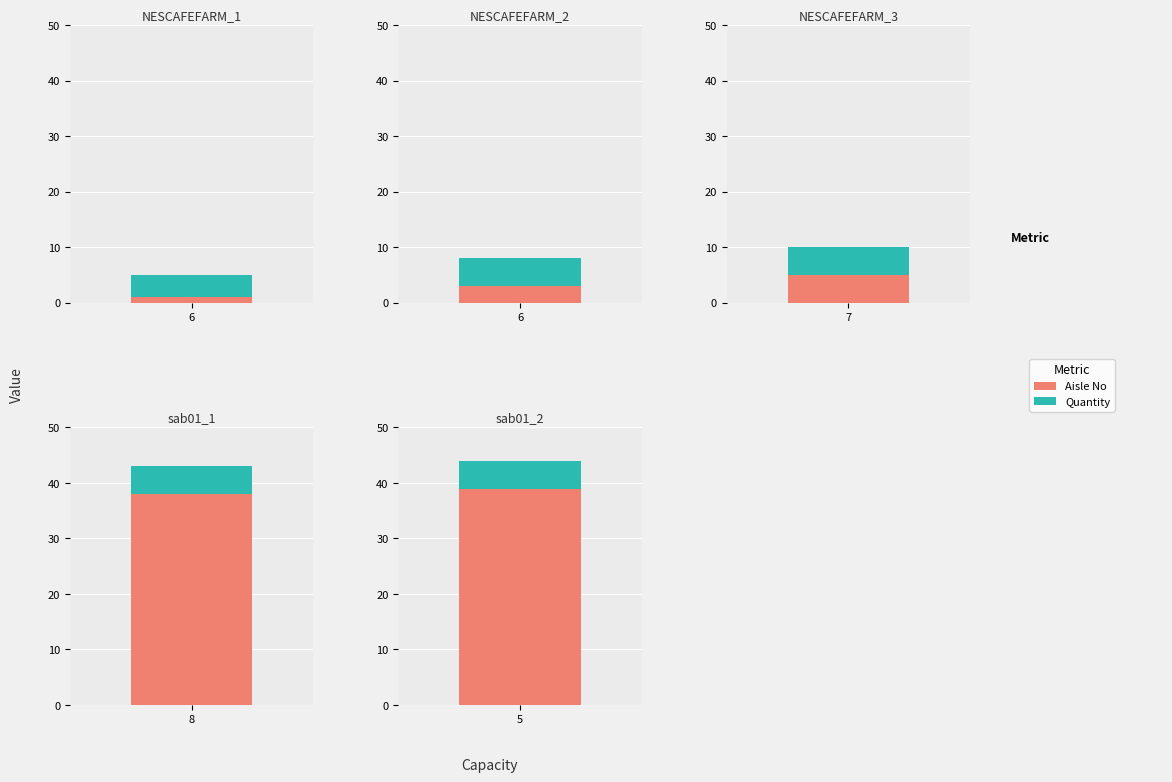

What is the spread (max minus min) of values at 6?

3